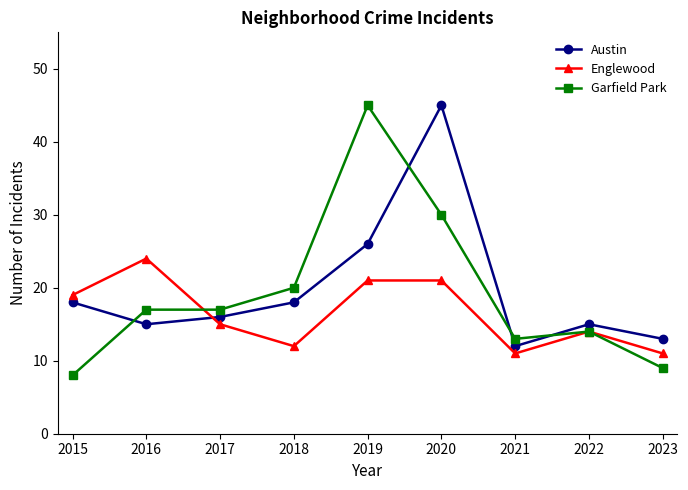

At 2020, list the series in order from smallest to largest.

Englewood, Garfield Park, Austin